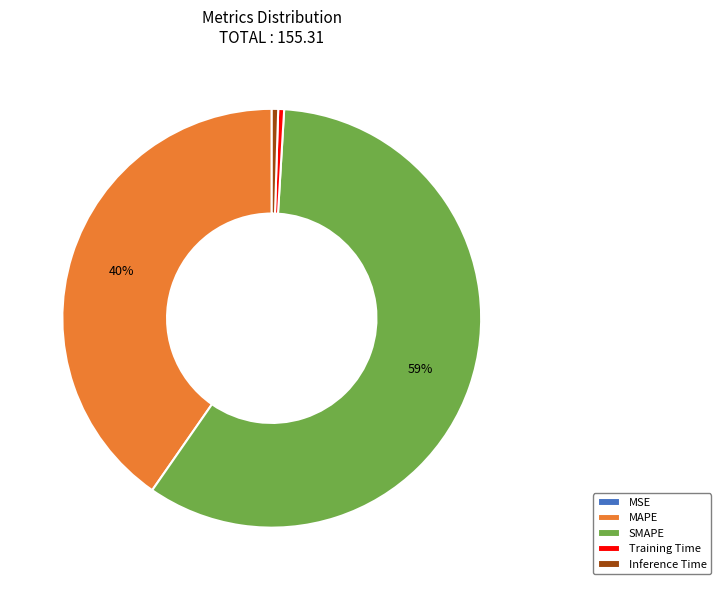

Which category has the biggest portion of the pie?

SMAPE